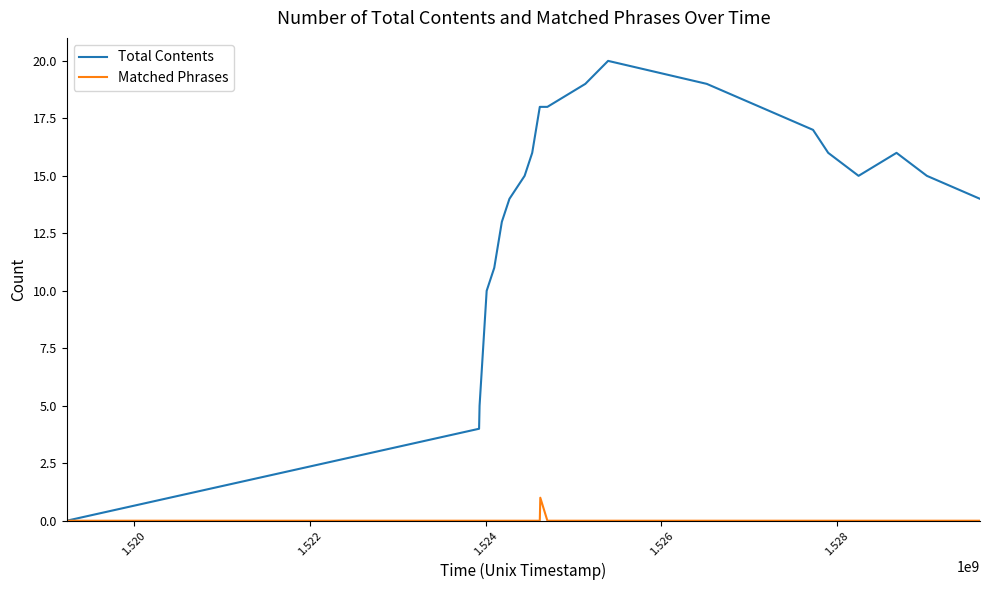

Which series has the widest spread of values?

Total Contents